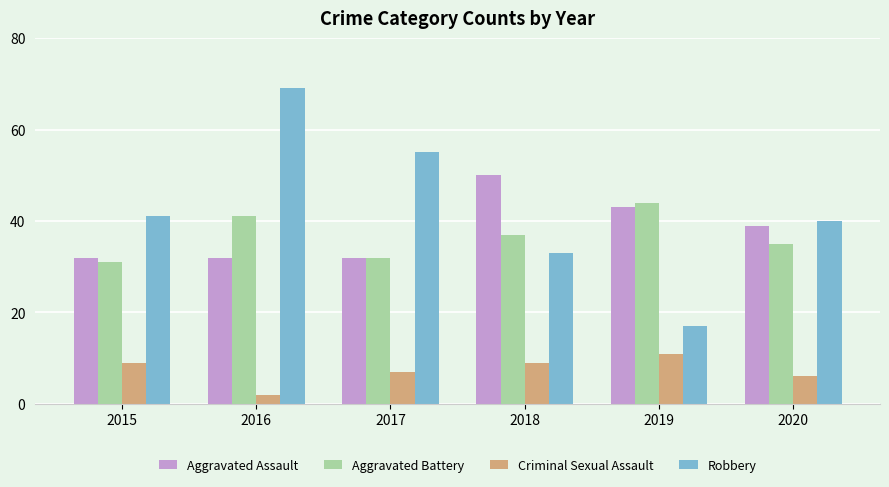

List the labels in order of Robbery value, largest first.

2016, 2017, 2015, 2020, 2018, 2019